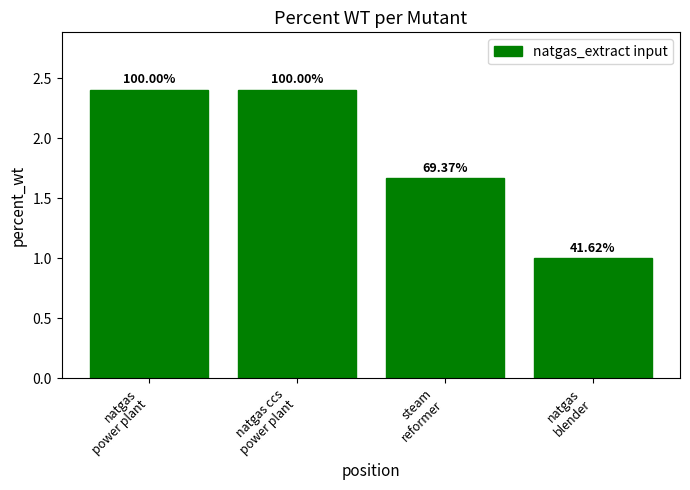

Between natgas
power plant and natgas ccs
power plant, which is larger?

natgas
power plant